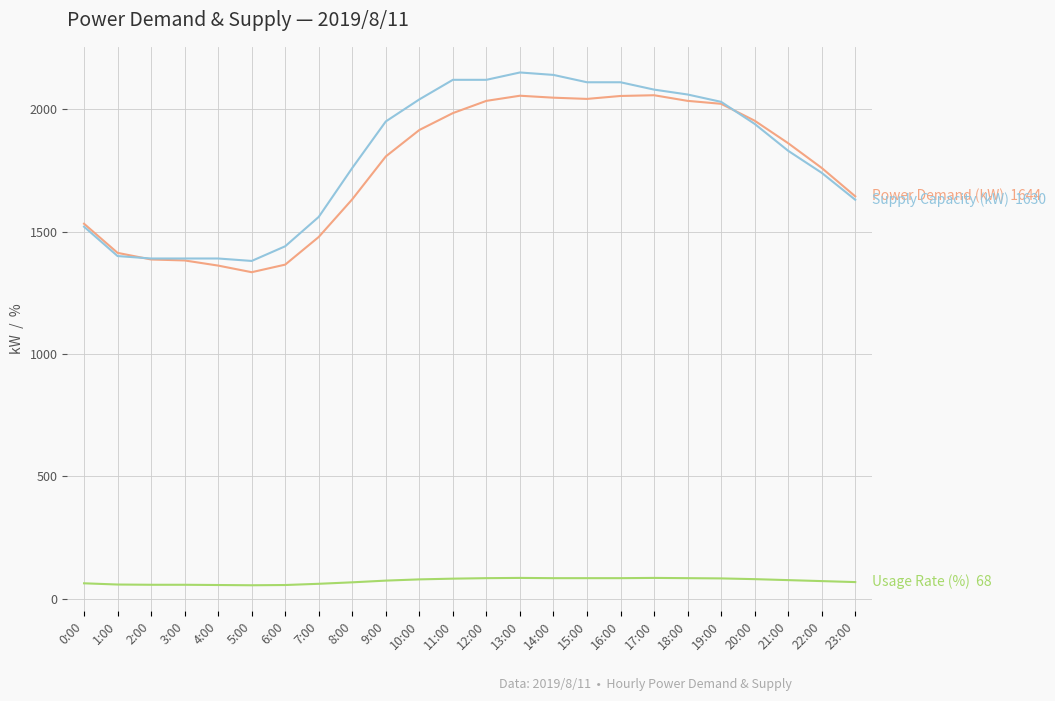

What is the spread (max minus min) of values at 1:00?

1355